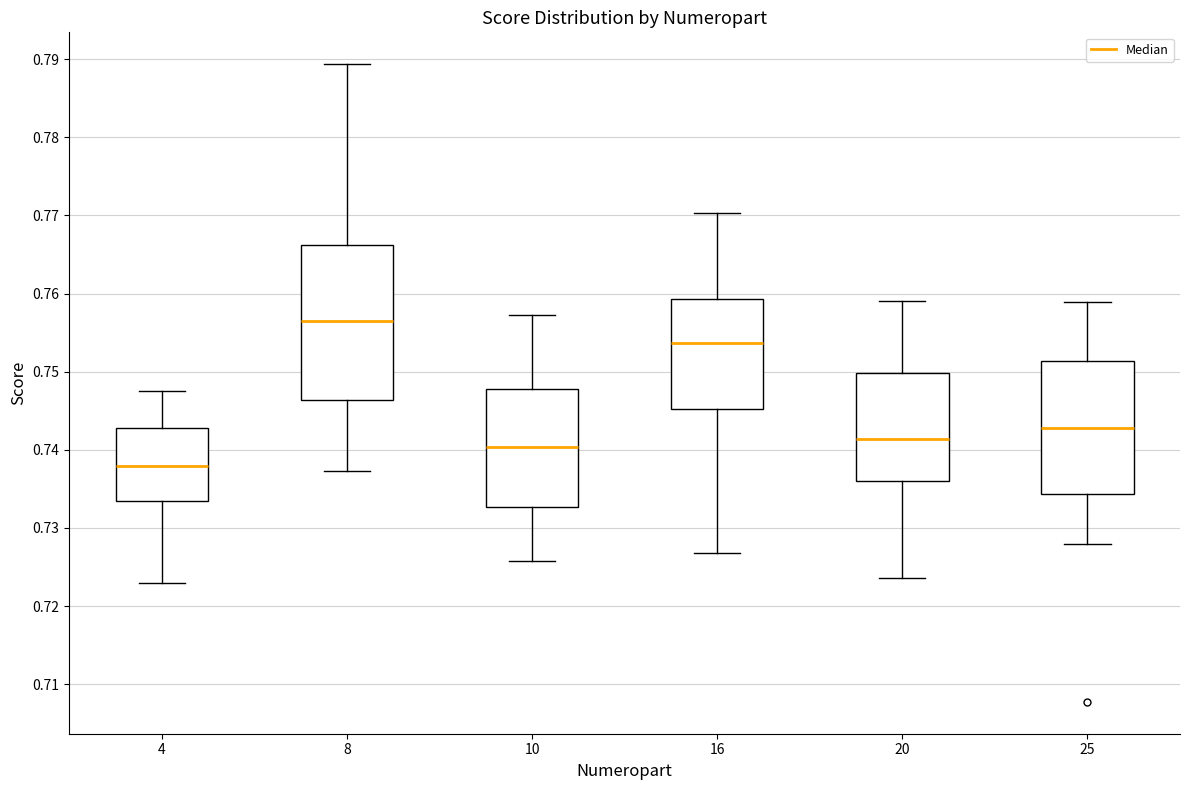

Reading left to right, transcribe this box plot: for each box, give where its median line is, the range the box spans, and where its two whiskers end, as read against the y-axis. The values are not printed on the chart, so give them approximately, as read against the axis.

4: median 0.738, box 0.734 to 0.743, whiskers 0.723 to 0.748
8: median 0.756, box 0.746 to 0.766, whiskers 0.737 to 0.789
10: median 0.740, box 0.733 to 0.748, whiskers 0.726 to 0.757
16: median 0.754, box 0.745 to 0.759, whiskers 0.727 to 0.770
20: median 0.741, box 0.736 to 0.750, whiskers 0.724 to 0.759
25: median 0.743, box 0.734 to 0.751, whiskers 0.728 to 0.759